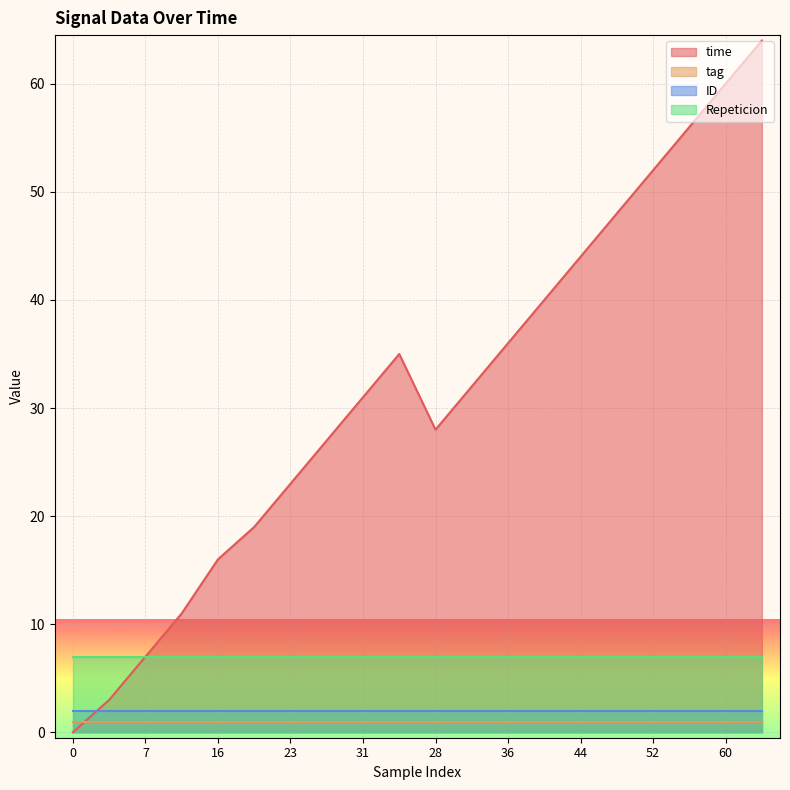

Reading left to right, transcribe all the data shown in this chart.

time: 0=0	3=3	7=7	11=11	16=16	19=19	23=23	27=27	31=31	35=35	28=28	32=32	36=36	40=40	44=44	48=48	52=52	56=56	60=60	64=64
tag: 0=1	3=1	7=1	11=1	16=1	19=1	23=1	27=1	31=1	35=1	28=1	32=1	36=1	40=1	44=1	48=1	52=1	56=1	60=1	64=1
ID: 0=2	3=2	7=2	11=2	16=2	19=2	23=2	27=2	31=2	35=2	28=2	32=2	36=2	40=2	44=2	48=2	52=2	56=2	60=2	64=2
Repeticion: 0=7	3=7	7=7	11=7	16=7	19=7	23=7	27=7	31=7	35=7	28=7	32=7	36=7	40=7	44=7	48=7	52=7	56=7	60=7	64=7